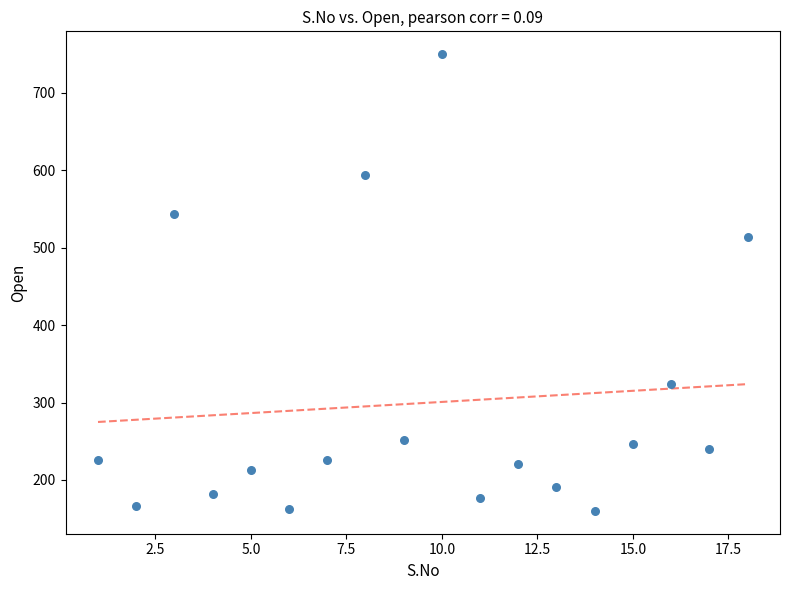

What Y value in the scatter plot is closest to 455?

514.0